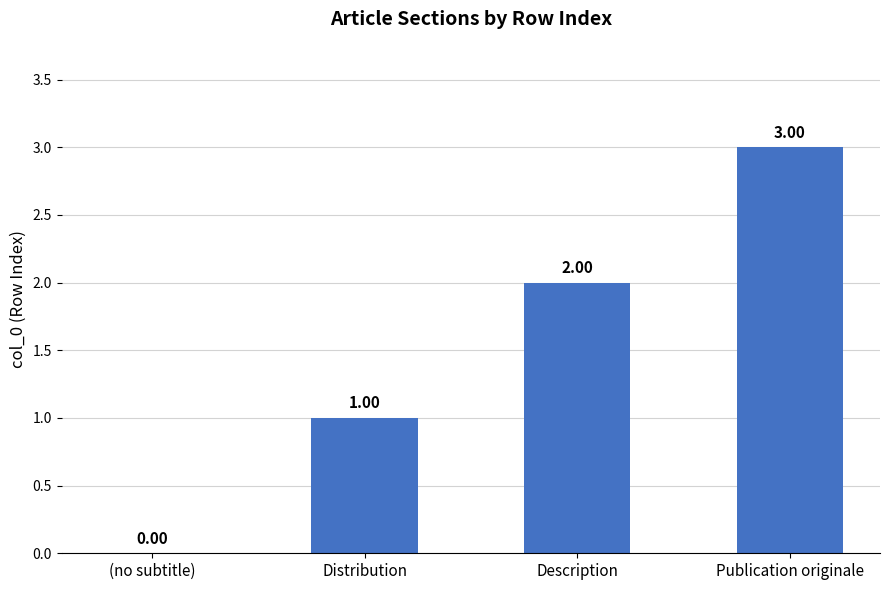

Count the number of categories in the chart.

4